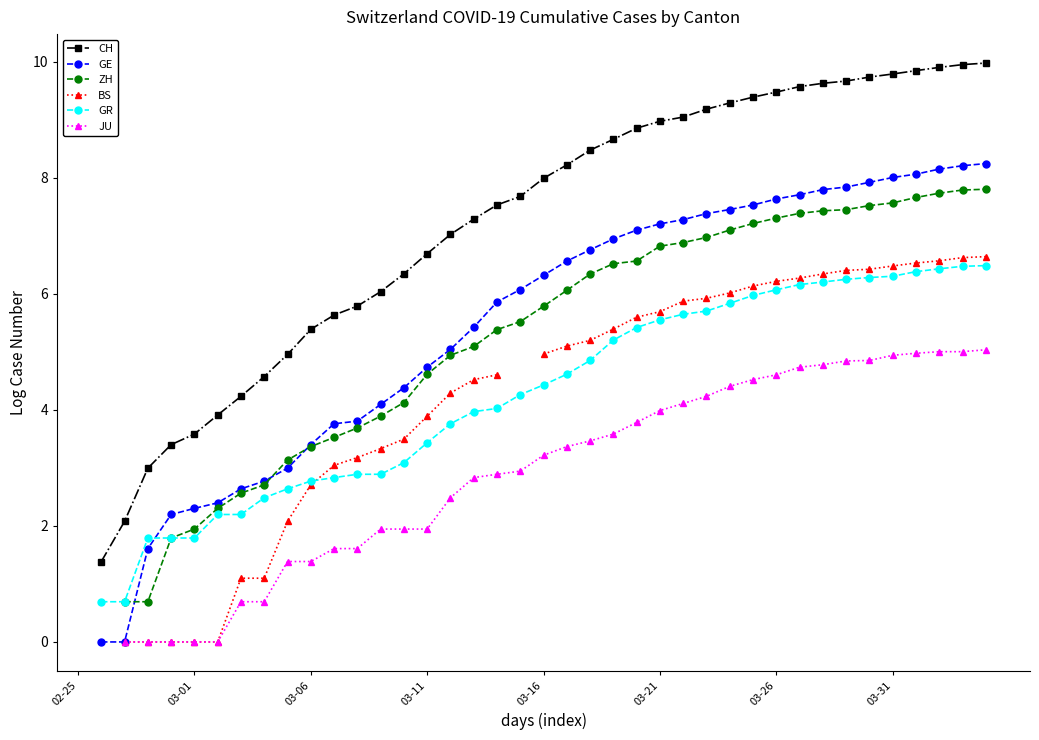

What is the label of the 1st point from the left?

02-25